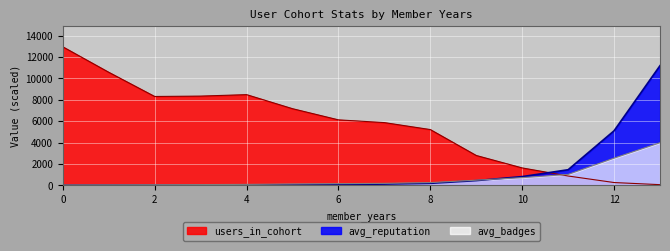

At how many categories does at least one series exceed 8783?

3